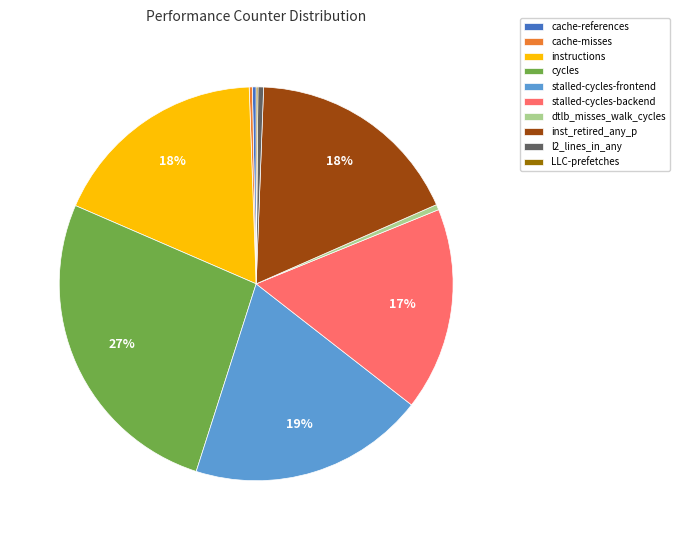

Which has a higher value, dtlb_misses_walk_cycles or cycles?

cycles